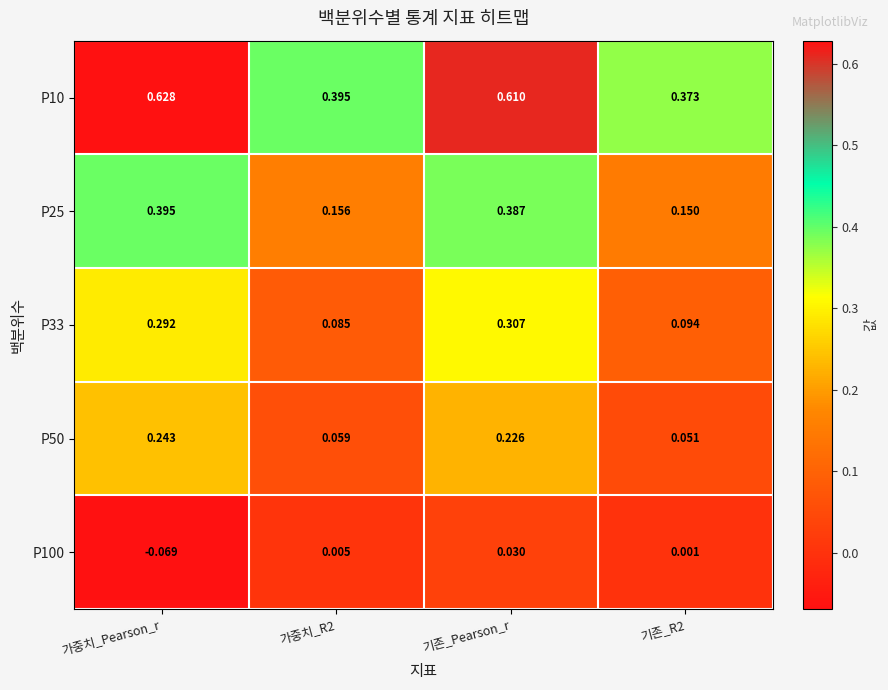

How many data points does each series have?

4